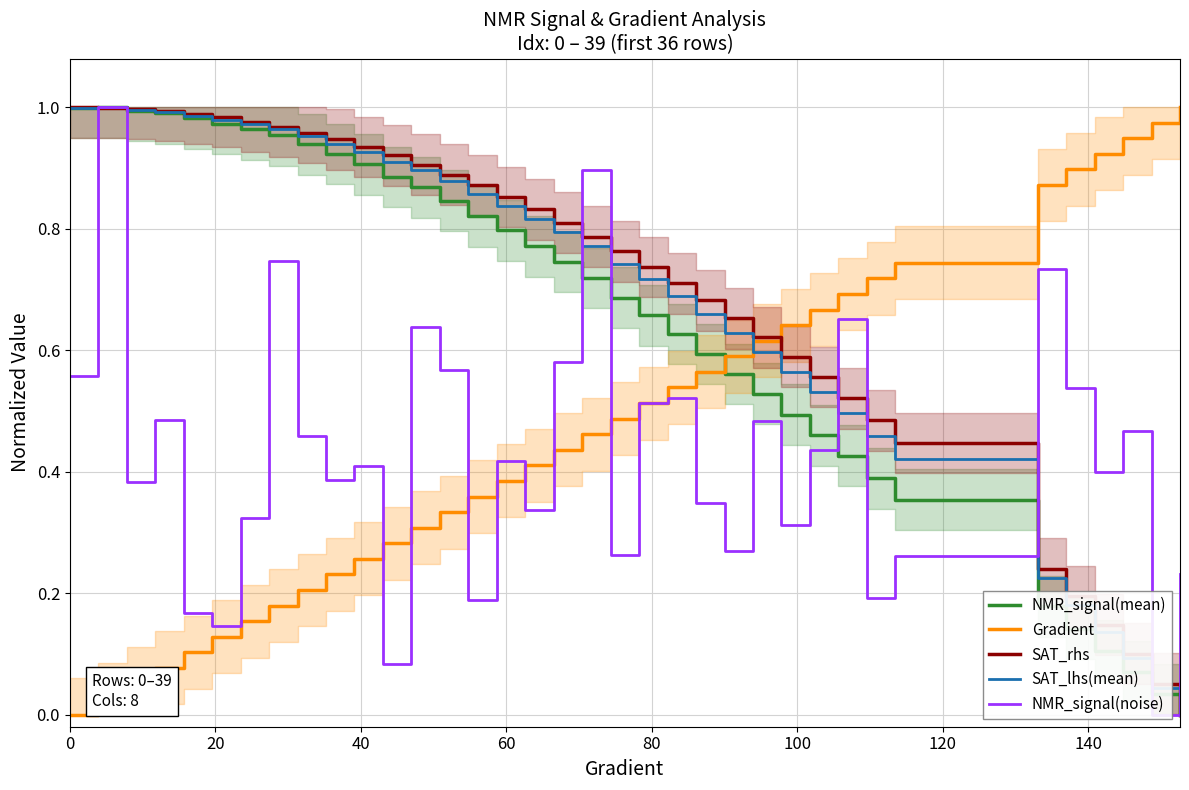

What is the value of the Gradient point at the 20th from the left?

0.5